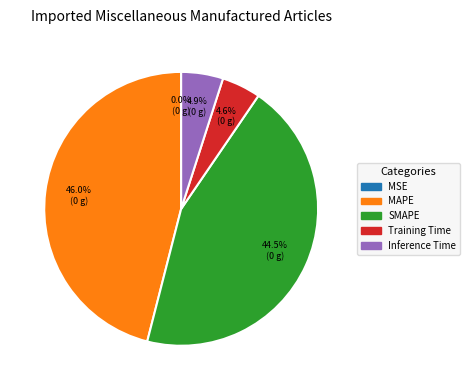

To the nearest percent, what is the combined percentage of Inference Time and SMAPE?

49%